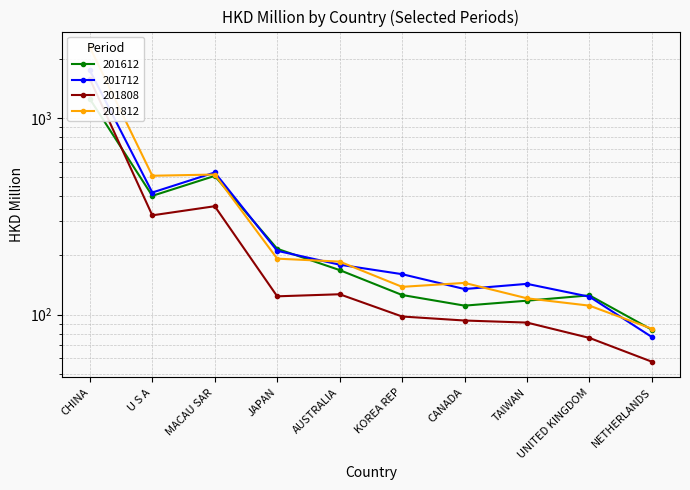

How many data points in 201808 are less than 123?

5